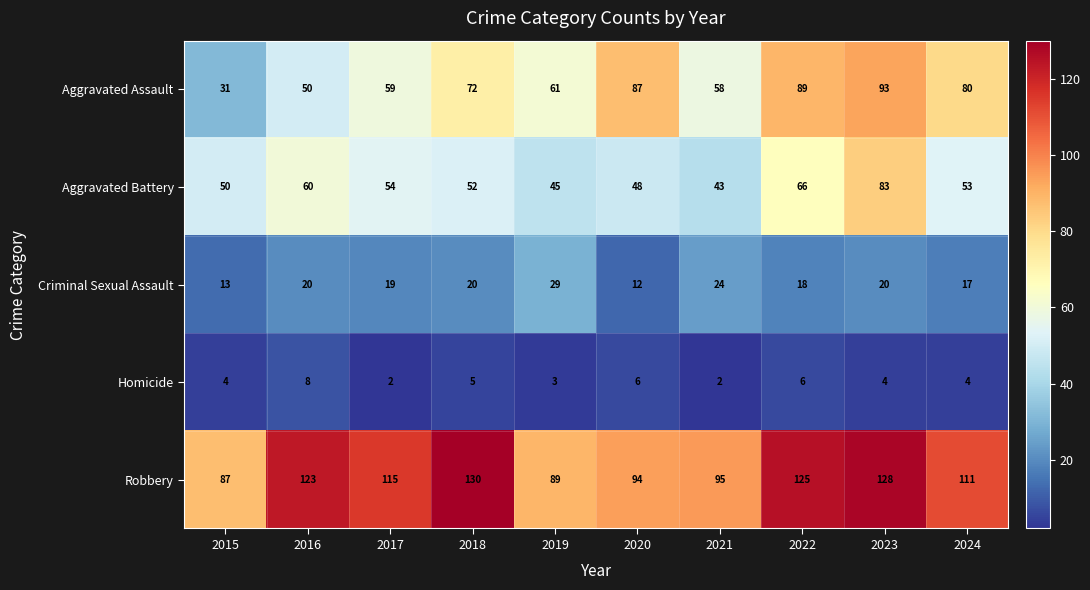

Which series has the largest total across all categories?

Robbery